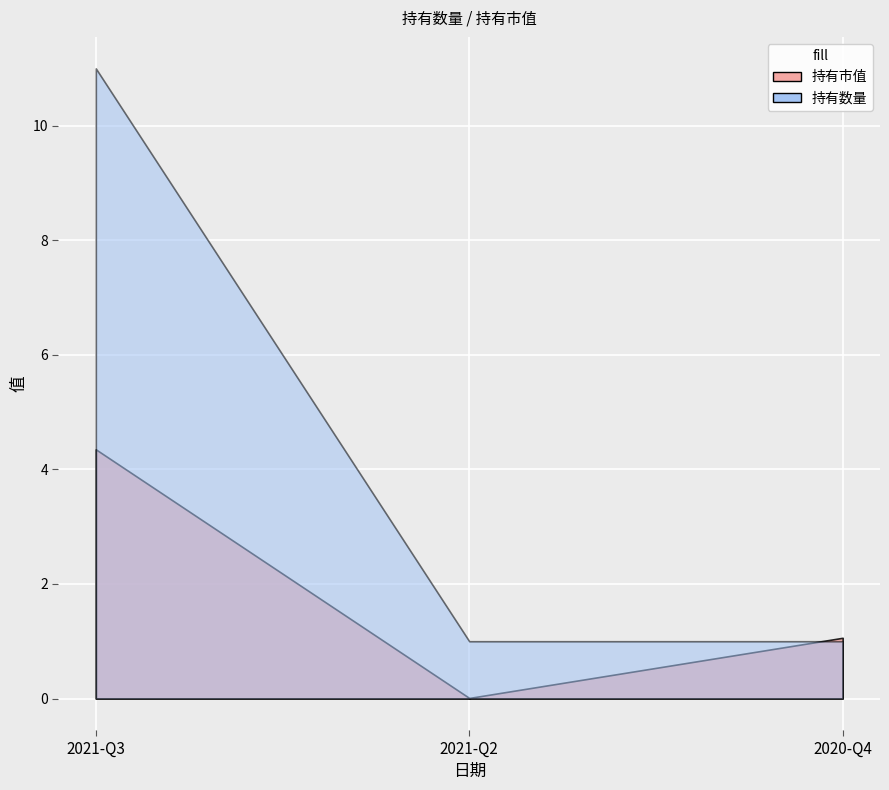

List the series in order of their peak value, lowest first.

持有市值, 持有数量